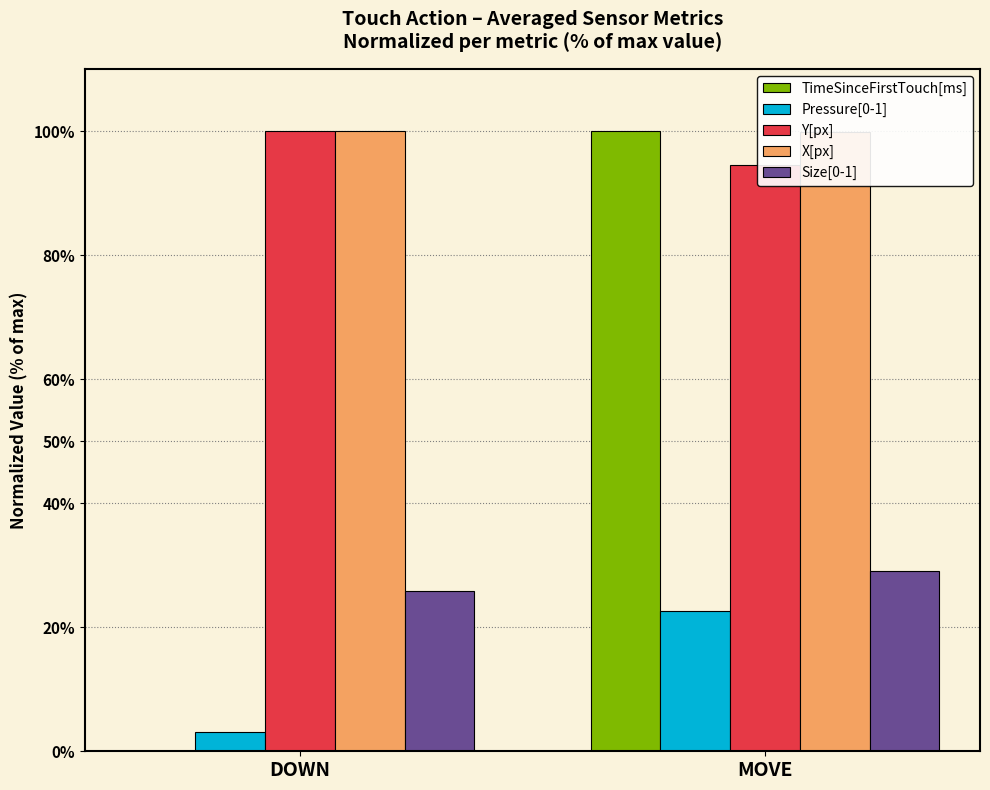

The value of X[px] at DOWN is 138.8. True or false?

False